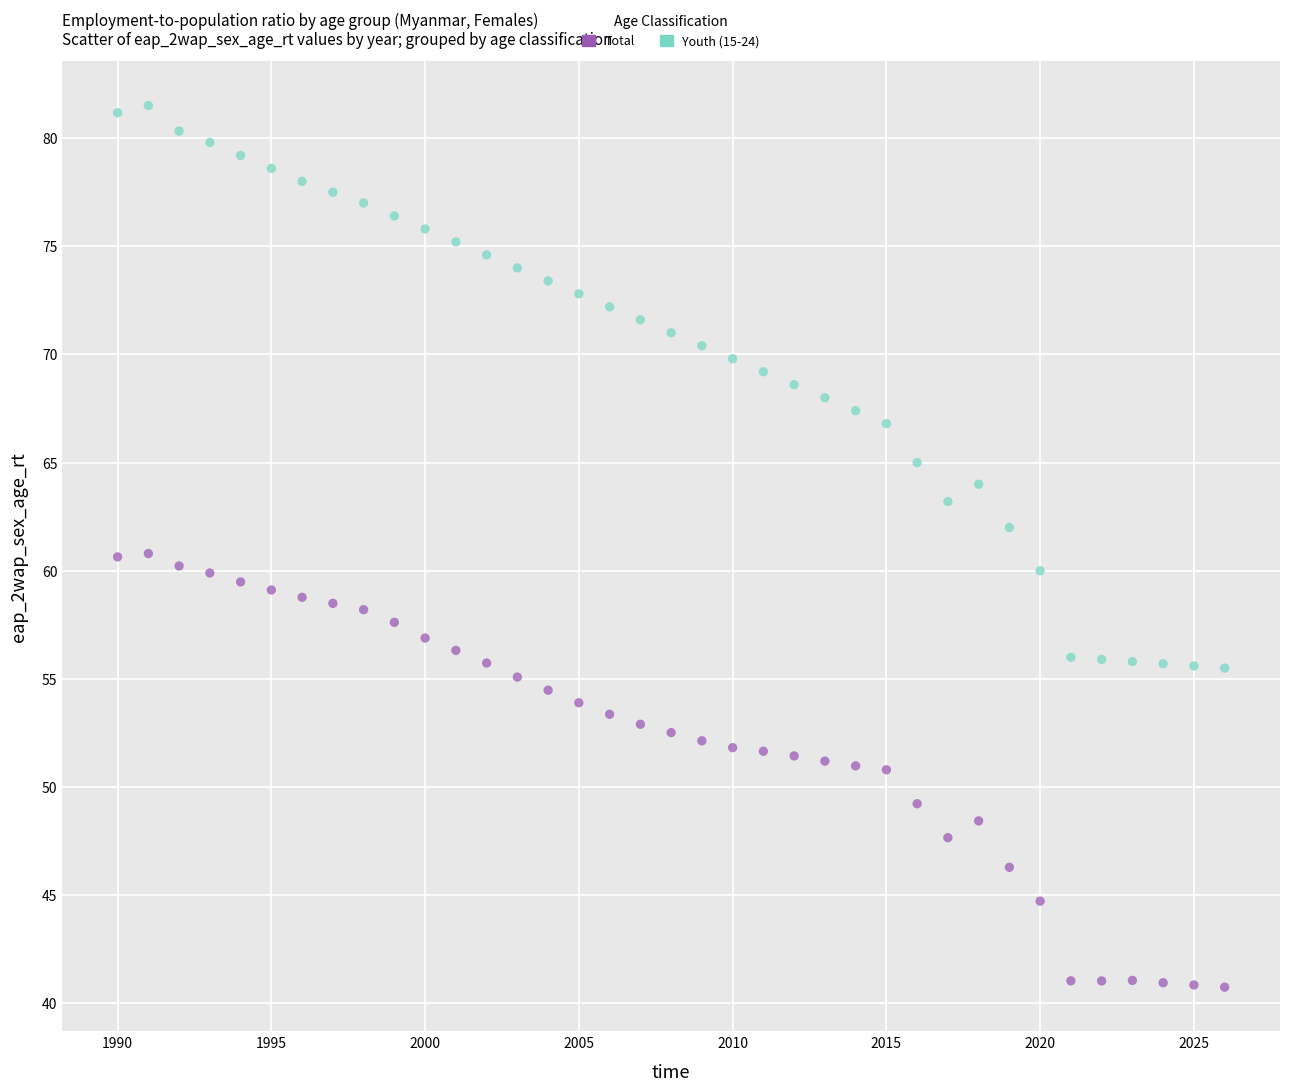

Across all data points, what is the range of X values (max minus min)?

36.0